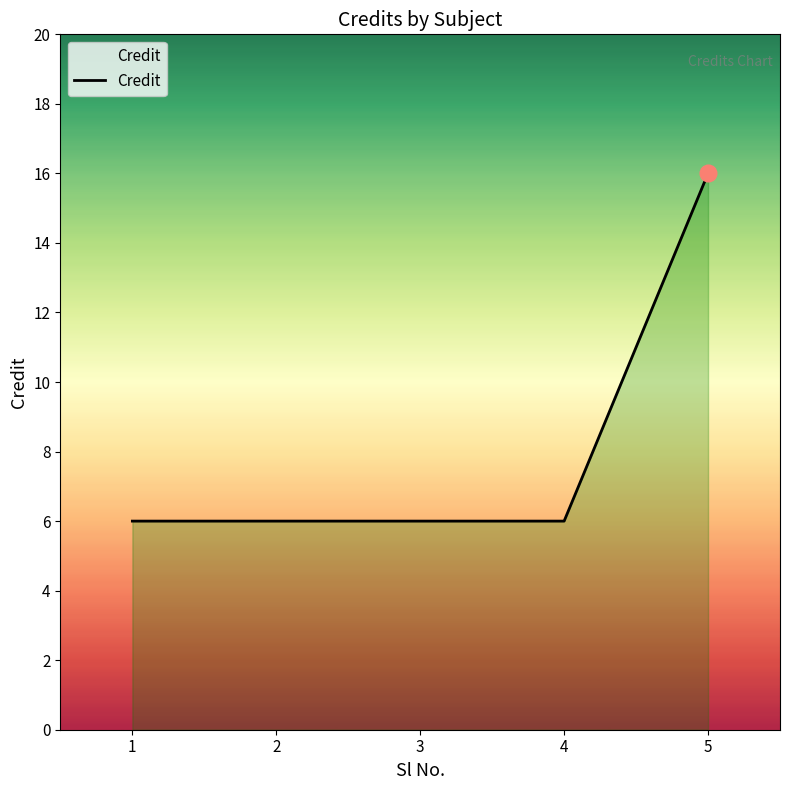

What is the average value?

8